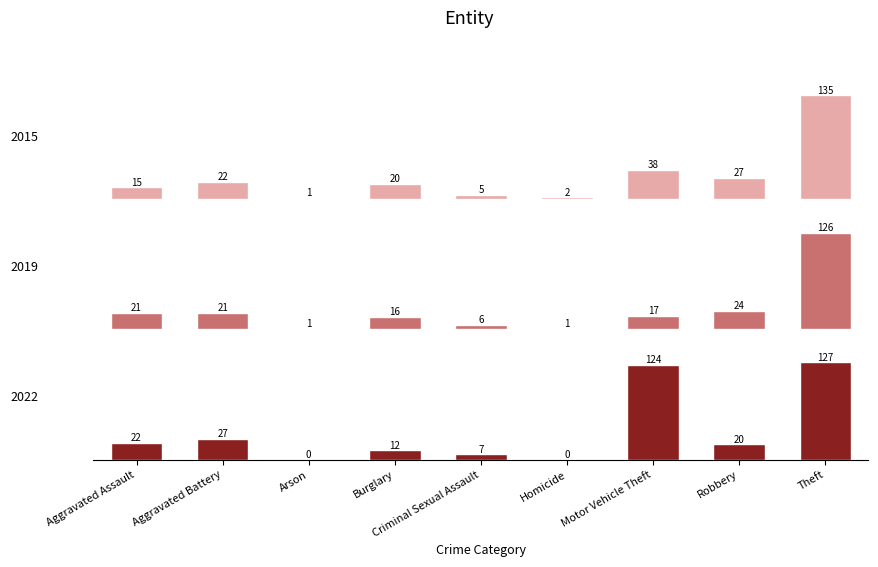

What are all the series names shown in the legend?

2015, 2019, 2022